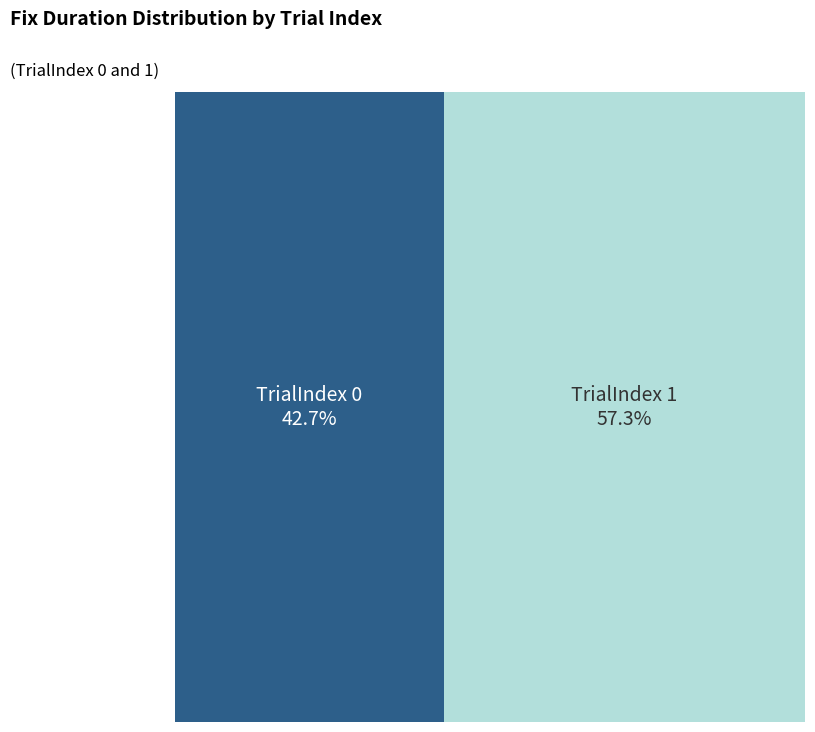

What is the ratio of the value at 1 to the value at 0?

1.3